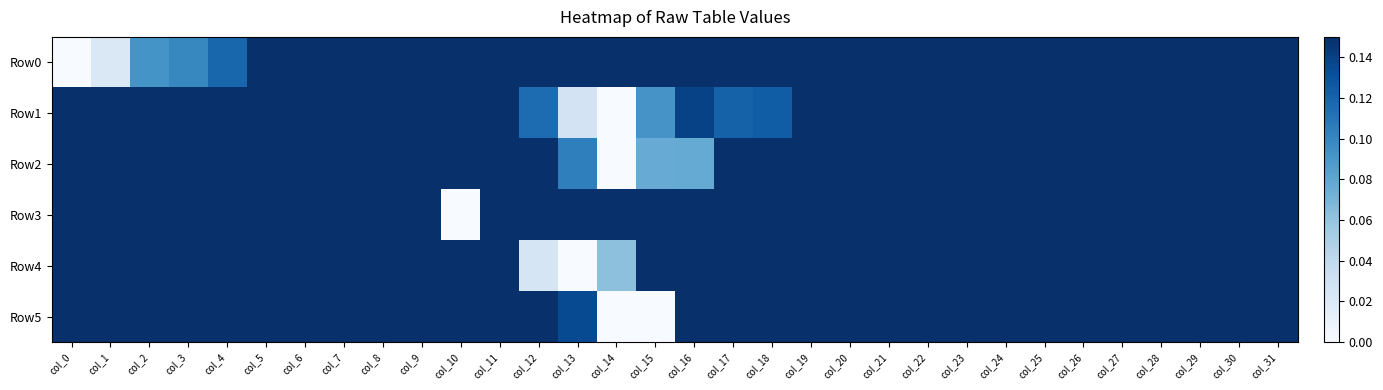

What is the total value across all series at col_11?

2.7